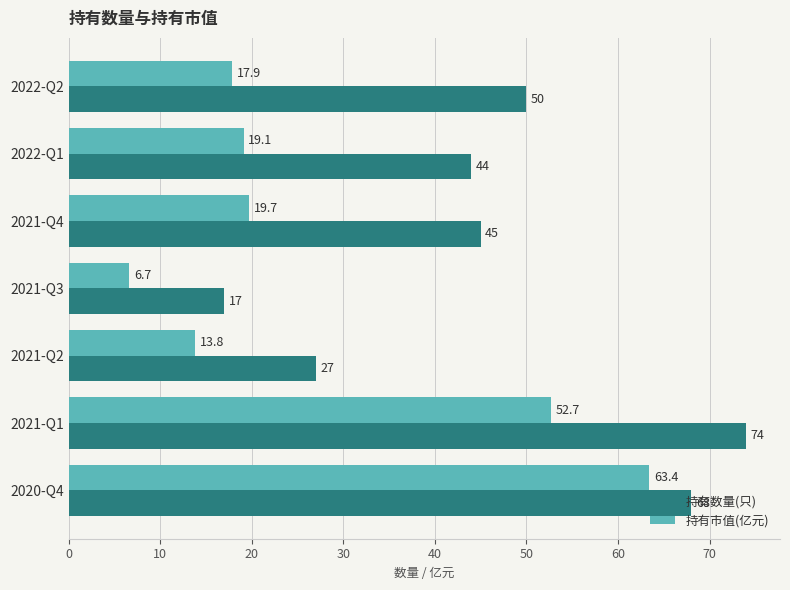

Between 2022-Q1 and 2021-Q2, which series saw the biggest shift?

持有数量(只)